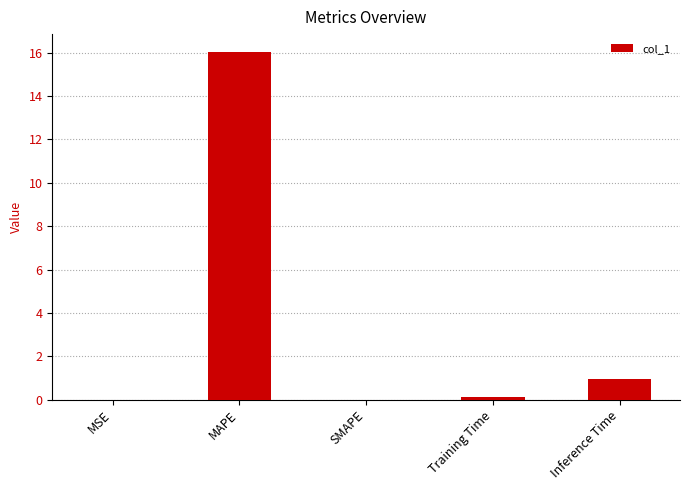

Which has a higher value, MAPE or Training Time?

MAPE